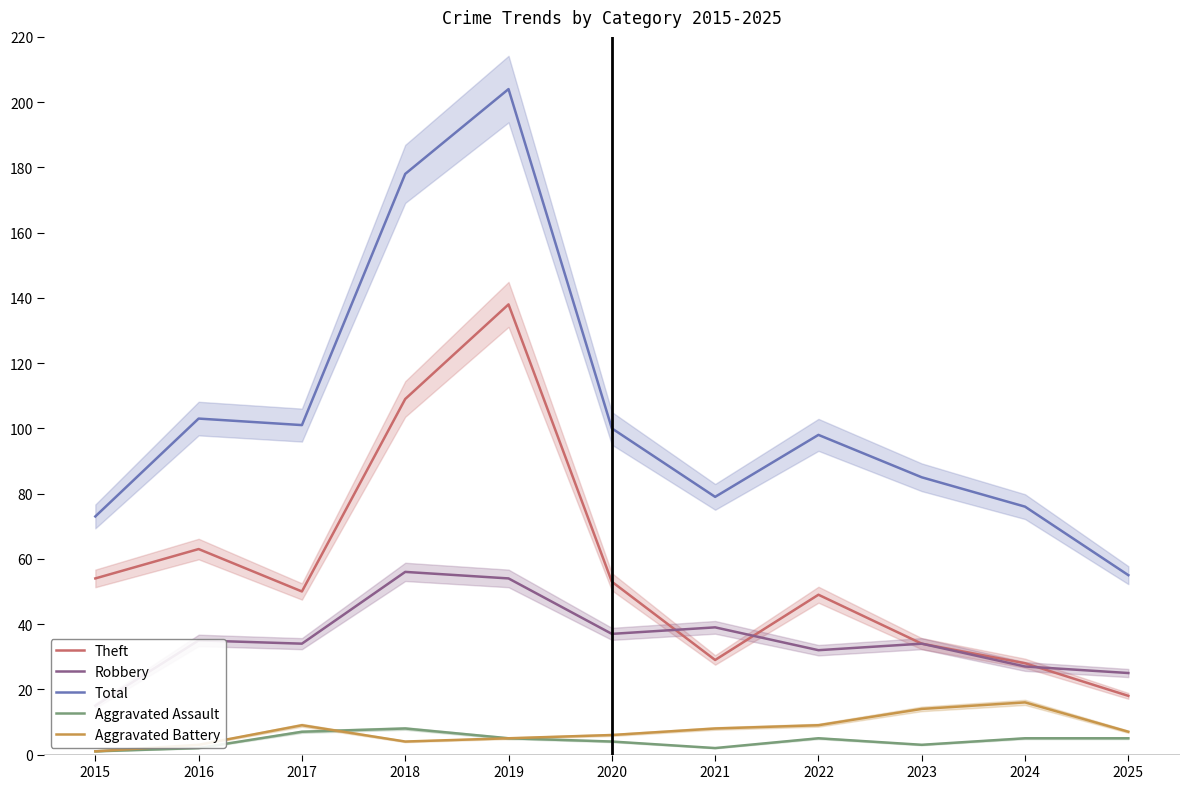

At which label does Robbery first exceed 34?

2016